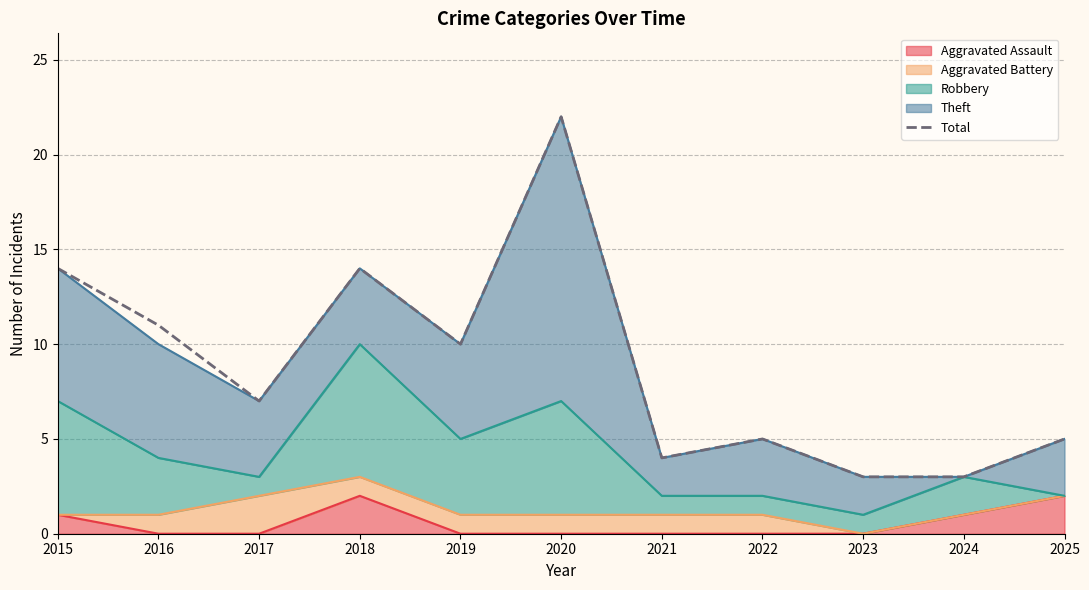

Does the chart display data point markers on the line(s)?

No